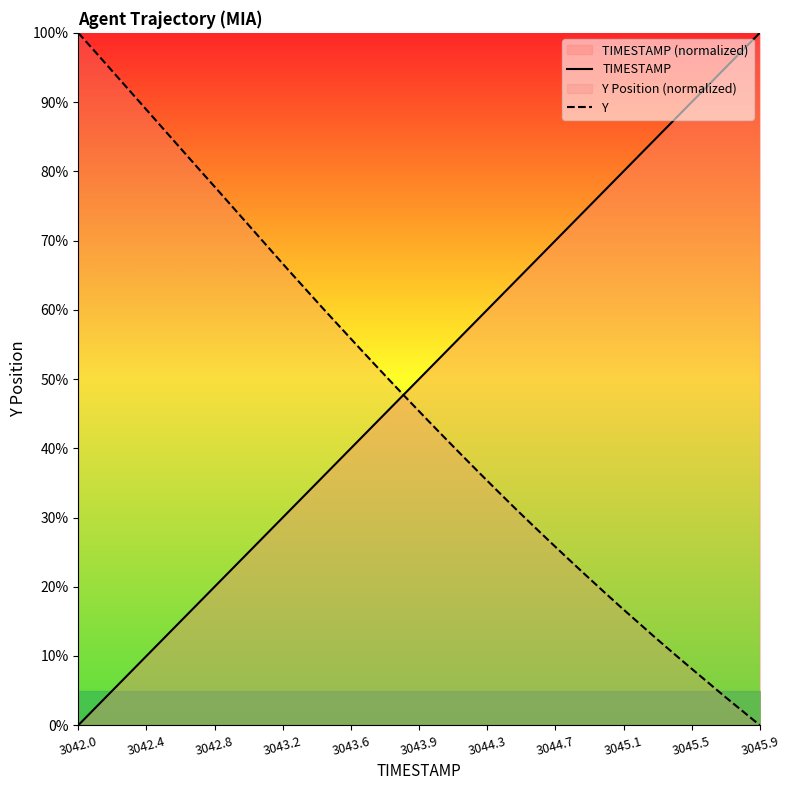

At which label does TIMESTAMP reach its minimum?

3042.0